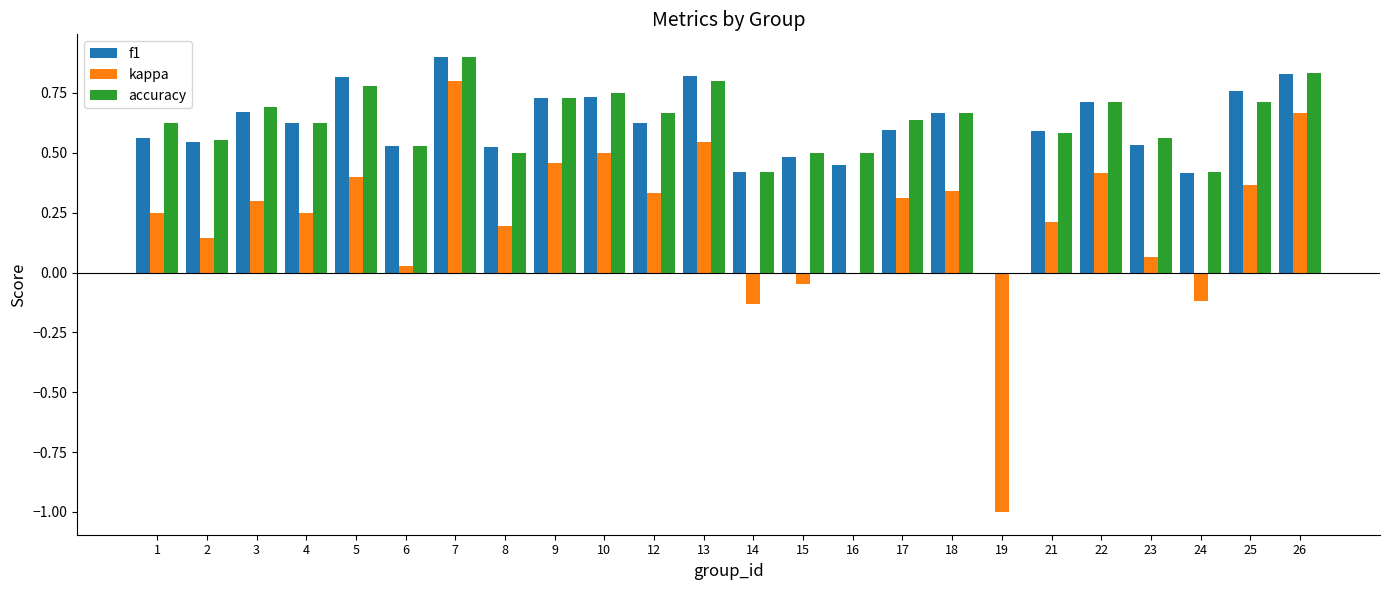

What is the sum of all f1 values?

14.5